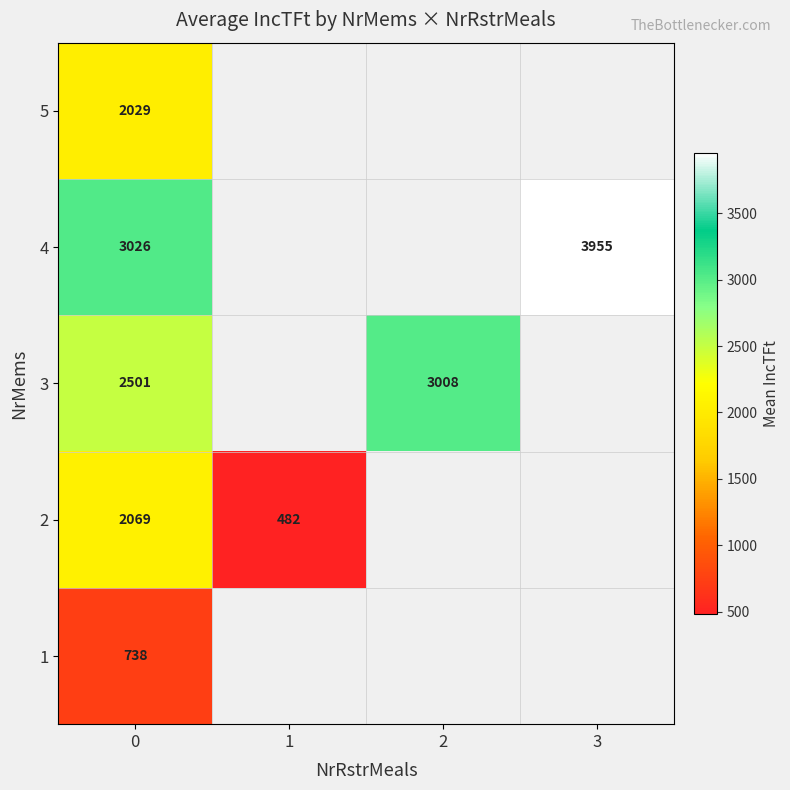

List the series in order of their peak value, lowest first.

1, 5, 2, 3, 4